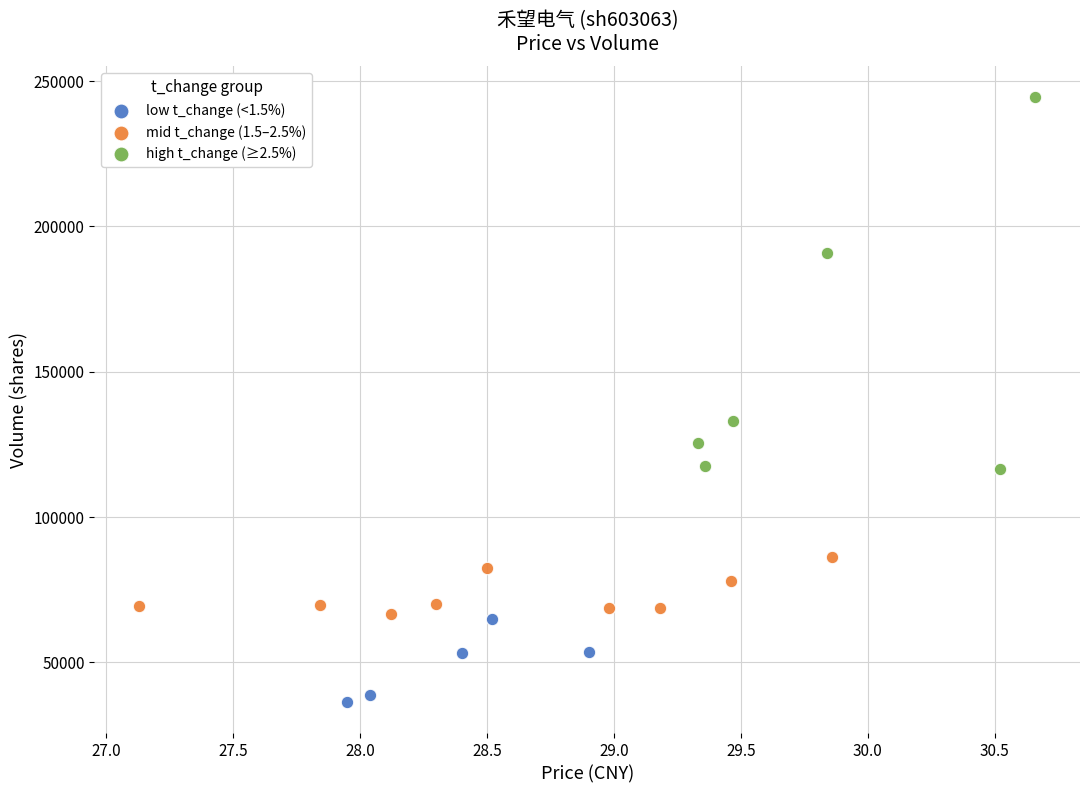

Which series contains the highest Y value?

high t_change (≥2.5%)